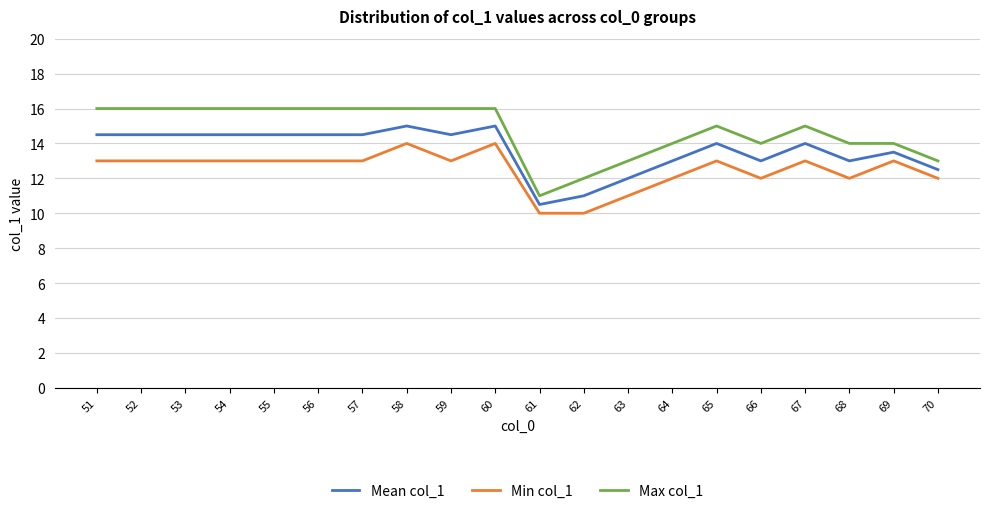

Is it true that Min col_1 equals 18.0 at 55?

False